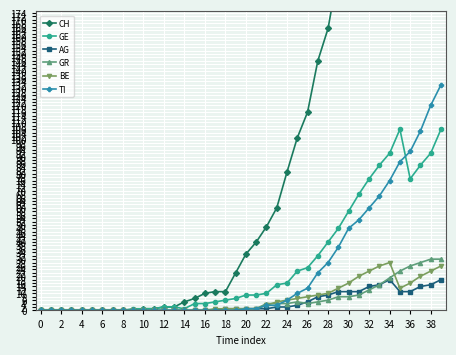

What is the sum of the BE values at 29 and −2?

13